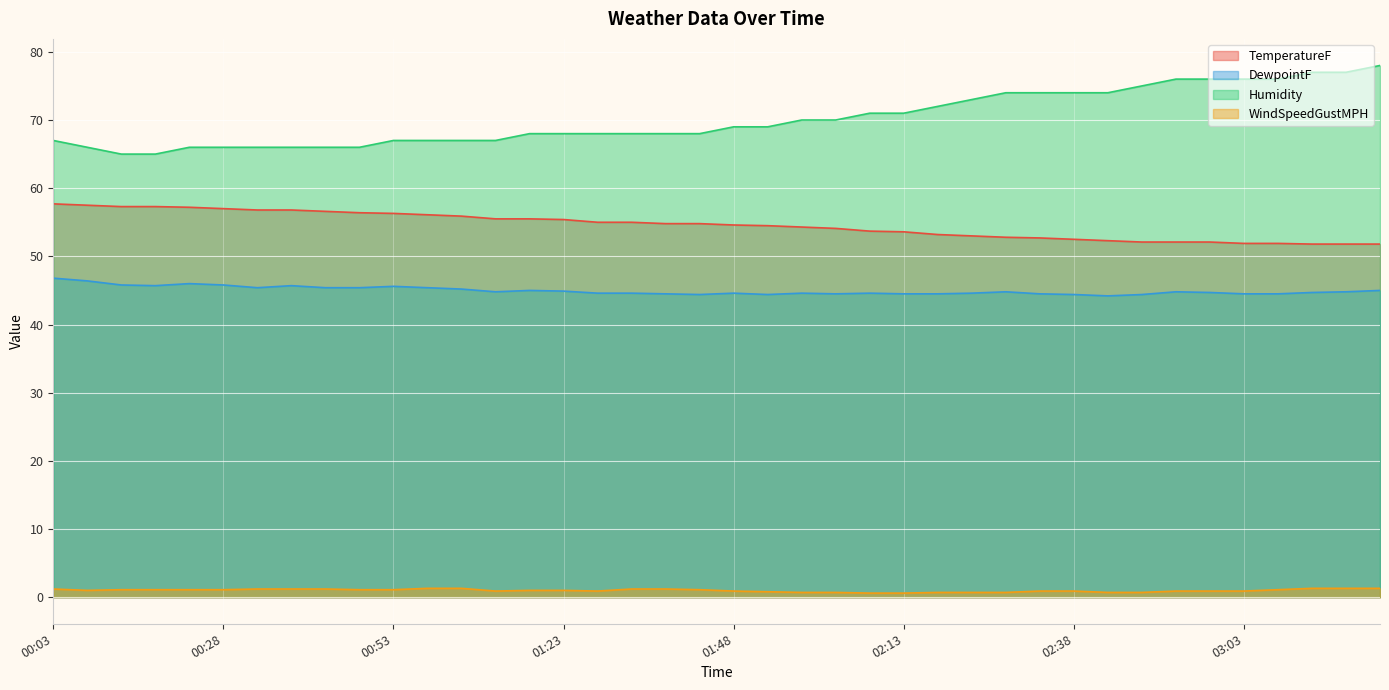

Reading left to right, transcribe all the data shown in this chart.

TemperatureF: 00:03=57.7	00:08=57.5	00:13=57.3	00:18=57.3	00:23=57.2	00:28=57.0	00:33=56.8	00:38=56.8	00:43=56.6	00:48=56.4	00:53=56.3	00:58=56.1	01:03=55.9	01:13=55.5	01:18=55.5	01:23=55.4	01:28=55.0	01:33=55.0	01:38=54.8	01:43=54.8	01:48=54.6	01:53=54.5	01:58=54.3	02:03=54.1	02:08=53.7	02:13=53.6	02:18=53.2	02:23=53.0	02:28=52.8	02:33=52.7	02:38=52.5	02:43=52.3	02:48=52.1	02:53=52.1	02:58=52.1	03:03=51.9	03:08=51.9	03:13=51.8	03:18=51.8	03:23=51.8
DewpointF: 00:03=46.8	00:08=46.4	00:13=45.8	00:18=45.7	00:23=46.0	00:28=45.8	00:33=45.4	00:38=45.7	00:43=45.4	00:48=45.4	00:53=45.6	00:58=45.4	01:03=45.2	01:13=44.8	01:18=45.0	01:23=44.9	01:28=44.6	01:33=44.6	01:38=44.5	01:43=44.4	01:48=44.6	01:53=44.4	01:58=44.6	02:03=44.5	02:08=44.6	02:13=44.5	02:18=44.5	02:23=44.6	02:28=44.8	02:33=44.5	02:38=44.4	02:43=44.2	02:48=44.4	02:53=44.8	02:58=44.7	03:03=44.5	03:08=44.5	03:13=44.7	03:18=44.8	03:23=45.0
Humidity: 00:03=67.0	00:08=66.0	00:13=65.0	00:18=65.0	00:23=66.0	00:28=66.0	00:33=66.0	00:38=66.0	00:43=66.0	00:48=66.0	00:53=67.0	00:58=67.0	01:03=67.0	01:13=67.0	01:18=68.0	01:23=68.0	01:28=68.0	01:33=68.0	01:38=68.0	01:43=68.0	01:48=69.0	01:53=69.0	01:58=70.0	02:03=70.0	02:08=71.0	02:13=71.0	02:18=72.0	02:23=73.0	02:28=74.0	02:33=74.0	02:38=74.0	02:43=74.0	02:48=75.0	02:53=76.0	02:58=76.0	03:03=76.0	03:08=76.0	03:13=77.0	03:18=77.0	03:23=78.0
WindSpeedGustMPH: 00:03=1.2	00:08=1.0	00:13=1.1	00:18=1.1	00:23=1.1	00:28=1.1	00:33=1.2	00:38=1.2	00:43=1.2	00:48=1.1	00:53=1.1	00:58=1.3	01:03=1.3	01:13=0.9	01:18=1.0	01:23=1.0	01:28=0.9	01:33=1.2	01:38=1.2	01:43=1.1	01:48=0.9	01:53=0.8	01:58=0.7	02:03=0.7	02:08=0.6	02:13=0.6	02:18=0.7	02:23=0.7	02:28=0.7	02:33=0.9	02:38=0.9	02:43=0.7	02:48=0.7	02:53=0.9	02:58=0.9	03:03=0.9	03:08=1.1	03:13=1.3	03:18=1.3	03:23=1.3